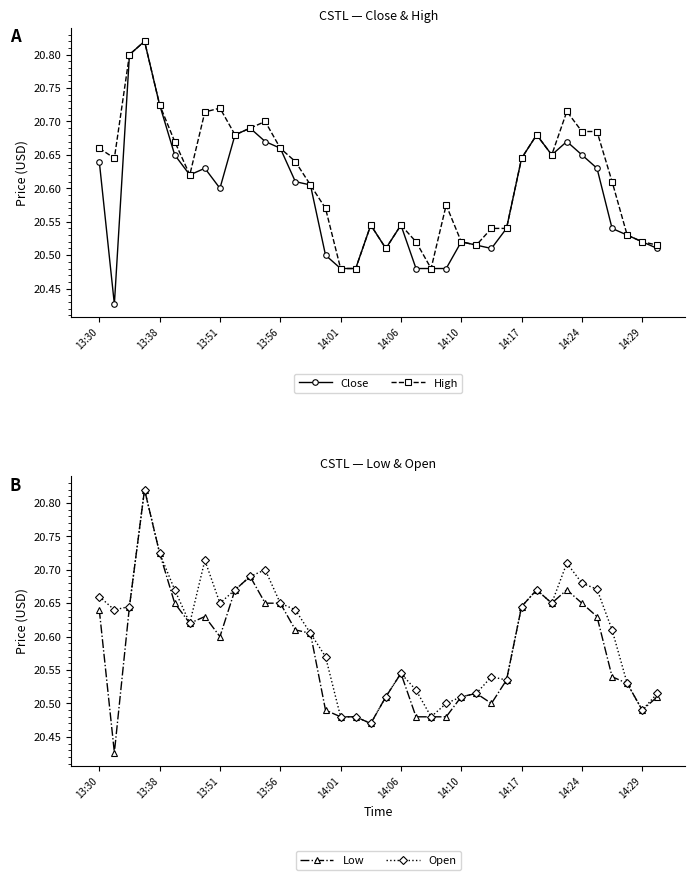

What is the difference between the maximum and minimum values in the High series?

0.3